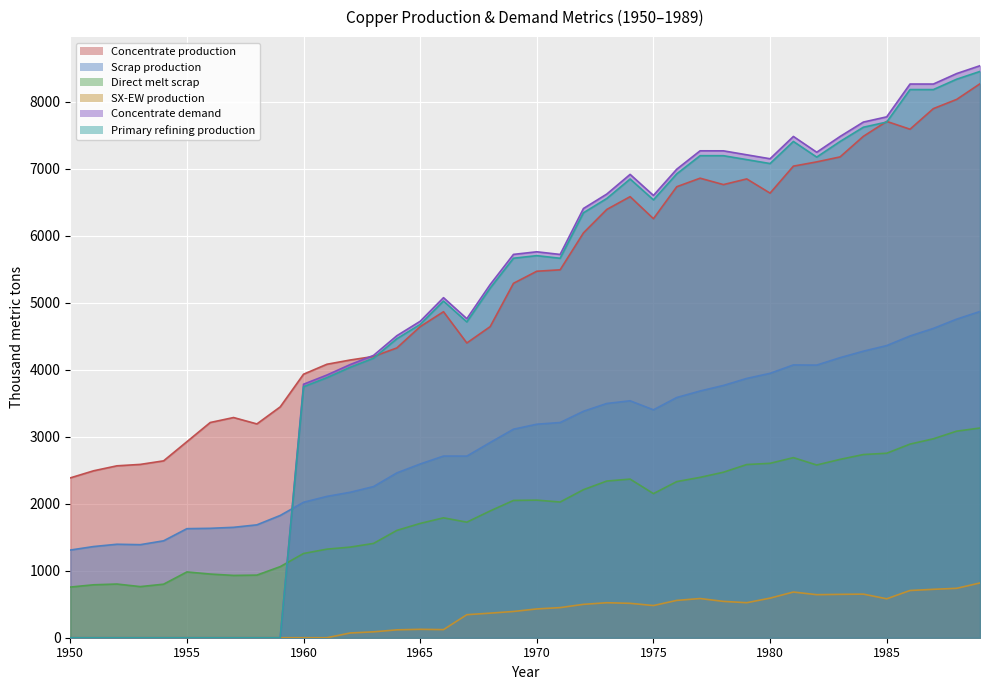

Reading left to right, extract all data points from this chart.

Concentrate production: 2385.7	2491.7	2565.9	2587.0	2639.9	2926.2	3212.5	3286.6	3191.1	3445.6	3933.3	4081.7	4145.3	4198.2	4325.4	4643.5	4866.1	4399.4	4643.2	5290.1	5470.3	5491.4	6042.8	6392.7	6583.5	6254.7	6731.9	6859.0	6763.5	6848.3	6636.1	7039.0	7102.6	7176.7	7484.2	7706.8	7590.1	7897.6	8035.4	8268.6
Scrap production: 1308.7	1361.0	1395.2	1388.9	1446.5	1627.9	1633.0	1647.9	1684.8	1824.9	2021.8	2109.3	2171.0	2256.0	2460.1	2593.1	2711.5	2710.9	2913.9	3112.3	3186.9	3212.0	3379.8	3496.4	3536.5	3401.8	3585.5	3682.6	3765.3	3870.2	3946.5	4071.8	4069.4	4180.1	4276.9	4360.8	4503.9	4616.8	4755.4	4869.5
Direct melt scrap: 756.1	790.0	801.3	762.9	799.0	981.9	950.2	929.9	934.5	1060.8	1257.2	1322.0	1352.5	1407.5	1601.7	1705.9	1789.6	1724.8	1892.4	2049.2	2053.6	2025.4	2209.6	2338.6	2367.6	2150.8	2330.2	2393.6	2470.2	2584.9	2603.1	2688.1	2578.2	2661.8	2734.3	2753.6	2890.1	2969.1	3083.2	3130.0
SX-EW production: 0.0	0.0	0.0	0.0	0.0	0.0	0.0	0.0	0.0	0.0	0.0	0.0	70.7	87.8	117.6	125.5	120.9	343.6	366.8	391.9	429.7	449.6	498.2	522.3	513.5	480.3	557.1	585.0	542.5	522.7	590.9	682.0	642.4	647.3	650.8	581.2	704.9	722.4	737.6	817.4
Concentrate demand: 0.0	0.0	0.0	0.0	0.0	0.0	0.0	0.0	0.0	0.0	3784.0	3920.8	4077.3	4214.1	4507.9	4723.2	5075.7	4761.7	5271.1	5721.7	5760.6	5721.0	6406.9	6622.2	6915.9	6601.9	6993.7	7267.8	7267.5	7208.3	7149.1	7482.1	7246.5	7481.4	7696.7	7774.8	8264.6	8264.3	8420.8	8538.1
Primary refining production: 0.0	0.0	0.0	0.0	0.0	0.0	0.0	0.0	0.0	0.0	3746.1	3881.6	4036.6	4172.0	4462.8	4675.9	5025.0	4714.0	5218.4	5664.5	5703.0	5663.8	6342.8	6556.0	6846.8	6535.9	6923.7	7195.1	7194.8	7136.2	7077.6	7407.3	7174.0	7406.6	7619.8	7697.0	8182.0	8181.7	8336.6	8452.7